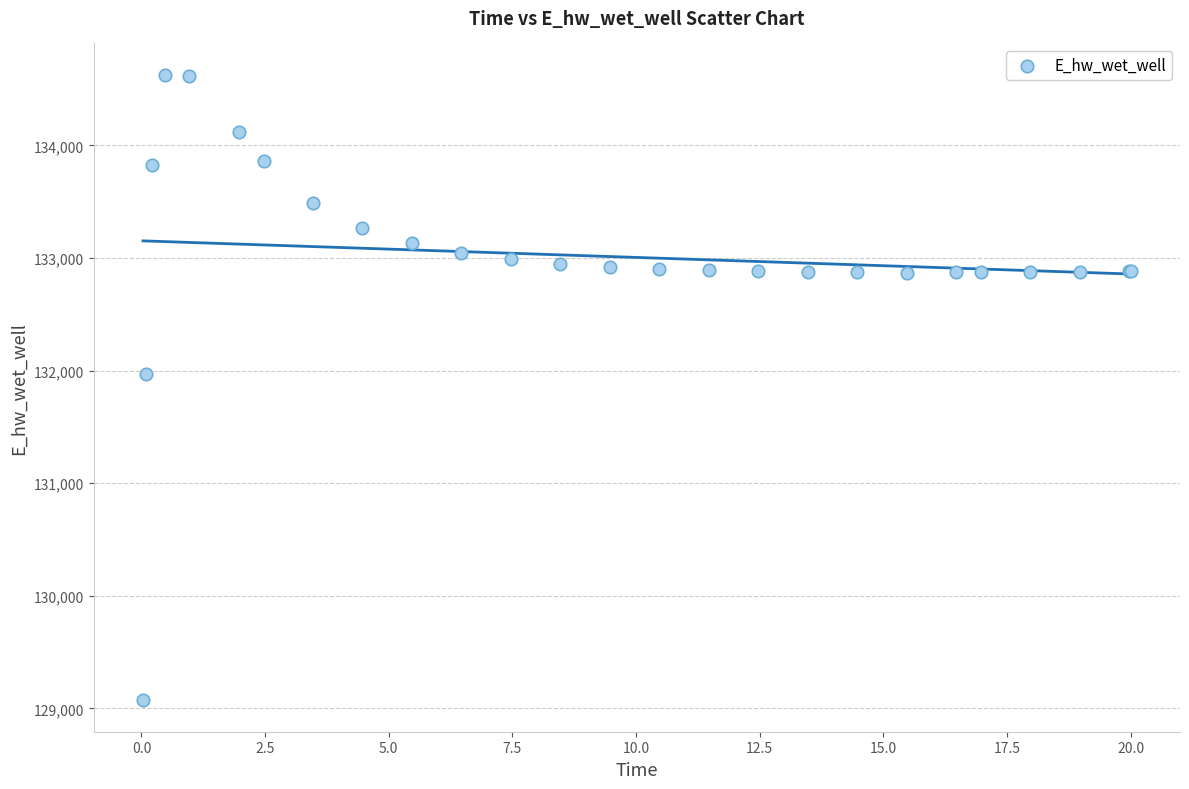

What Y value in the scatter plot is closest to 131849?

131970.1